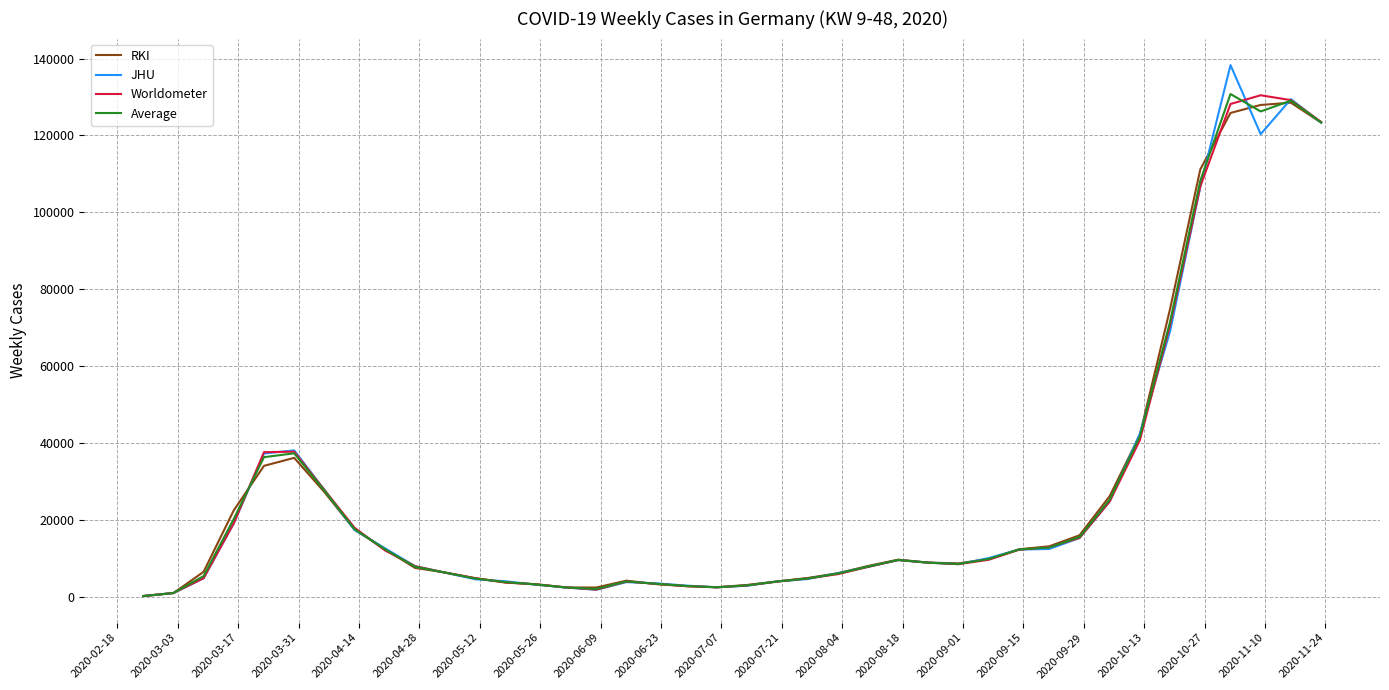

In RKI, how many points are lower than both neighbors (excluding endpoints)?

3